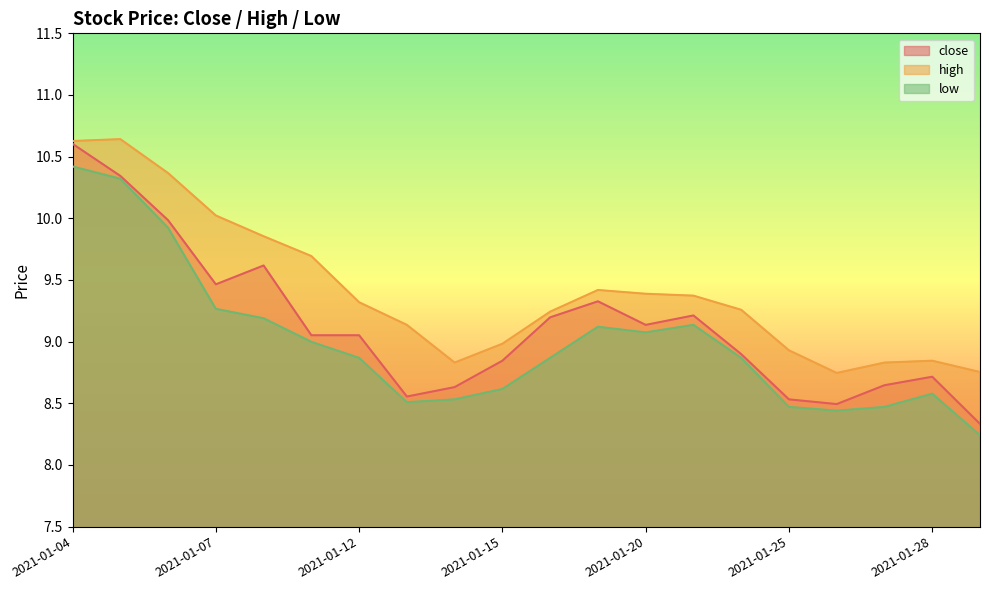

At which category is the sum across all series the highest?

2021-01-04